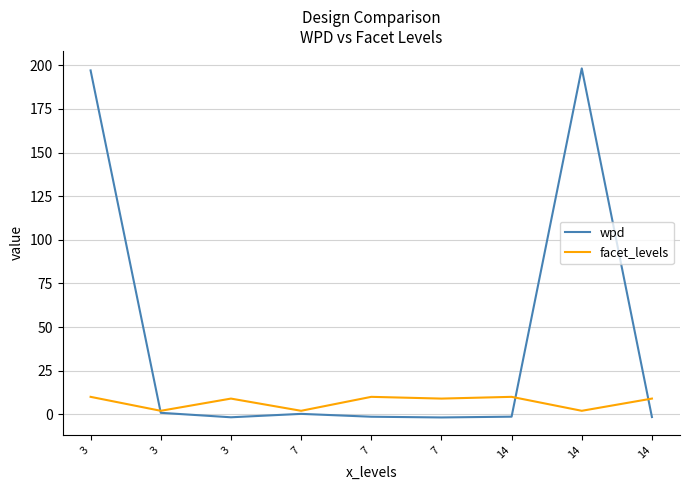

What is the approximate value of facet_levels at 14?

2.0